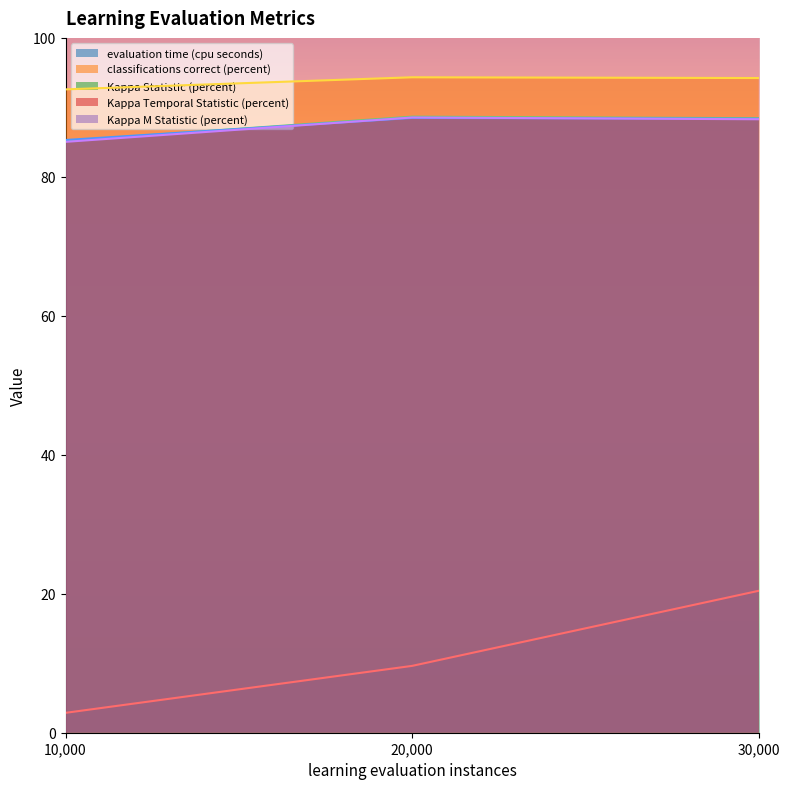

Reading left to right, what are all the values shown in this chart?

evaluation time (cpu seconds): 2.9	9.6	20.4
classifications correct (percent): 92.6	94.3	94.2
Kappa Statistic (percent): 85.2	88.7	88.4
Kappa Temporal Statistic (percent): 85.3	88.5	88.4
Kappa M Statistic (percent): 85.0	88.5	88.3